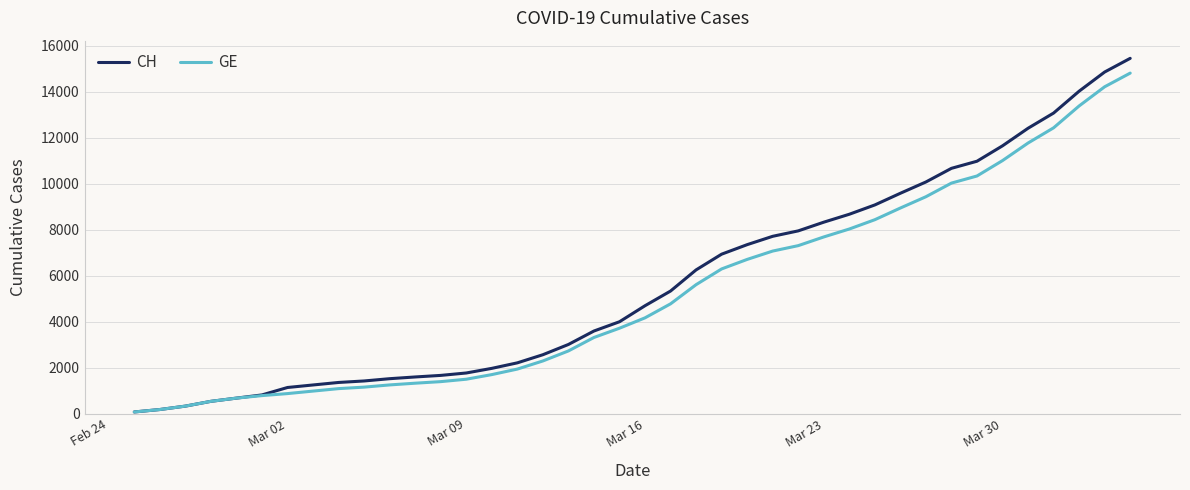

Which series has the largest range (max minus min)?

CH